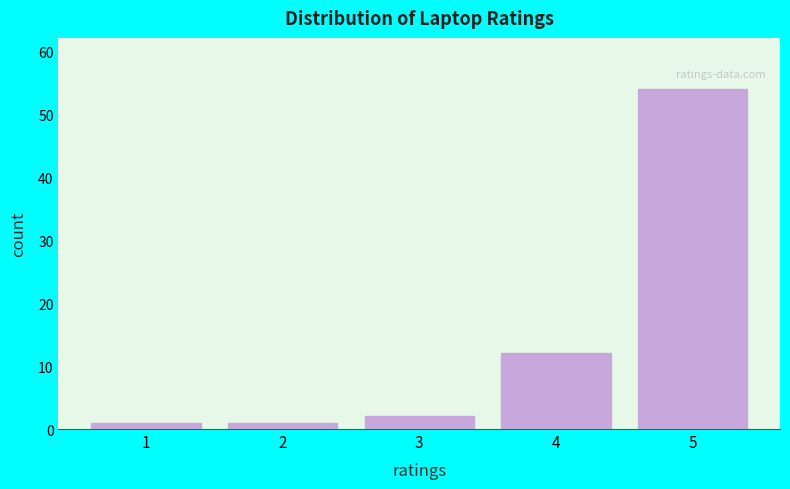

Reading left to right, list every bar in this chart as the range it spans on the x-axis followed by its height. The values are not printed on the chart, so give them approximately, as read against the axis.

0.5 to 1.5: 1
1.5 to 2.5: 1
2.5 to 3.5: 2
3.5 to 4.5: 12
4.5 to 5.5: 54